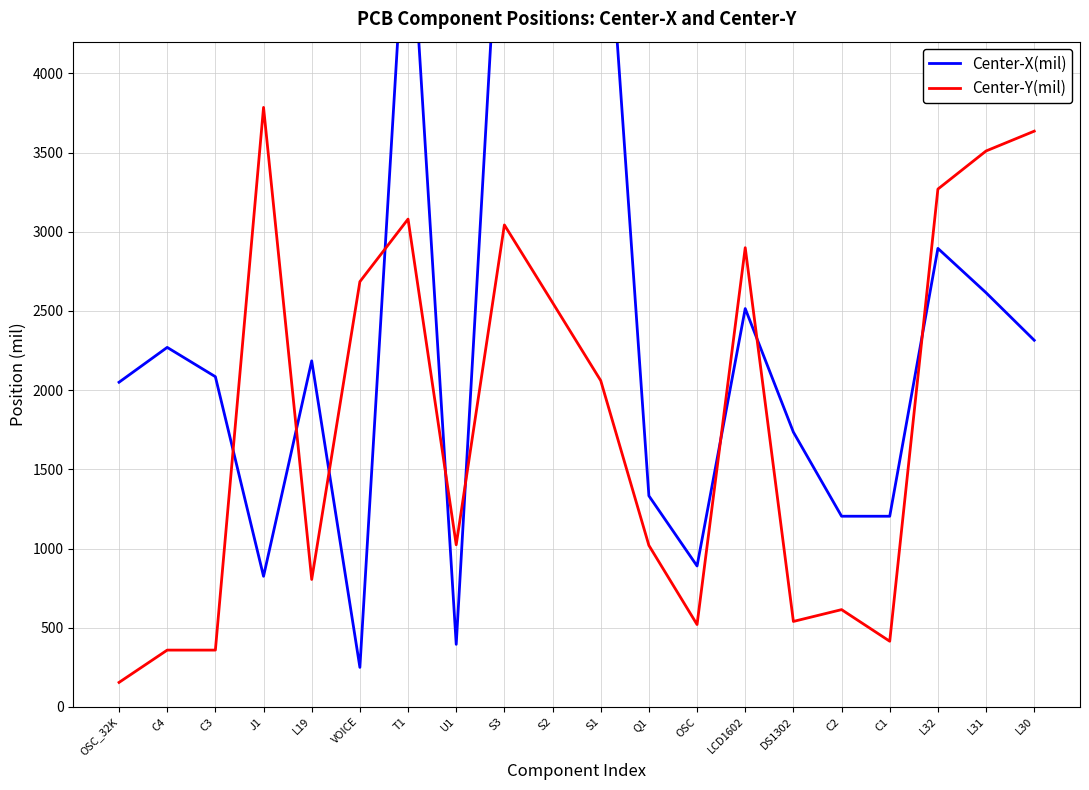

Which category has the lowest value in the Center-Y(mil) series?

OSC_32K